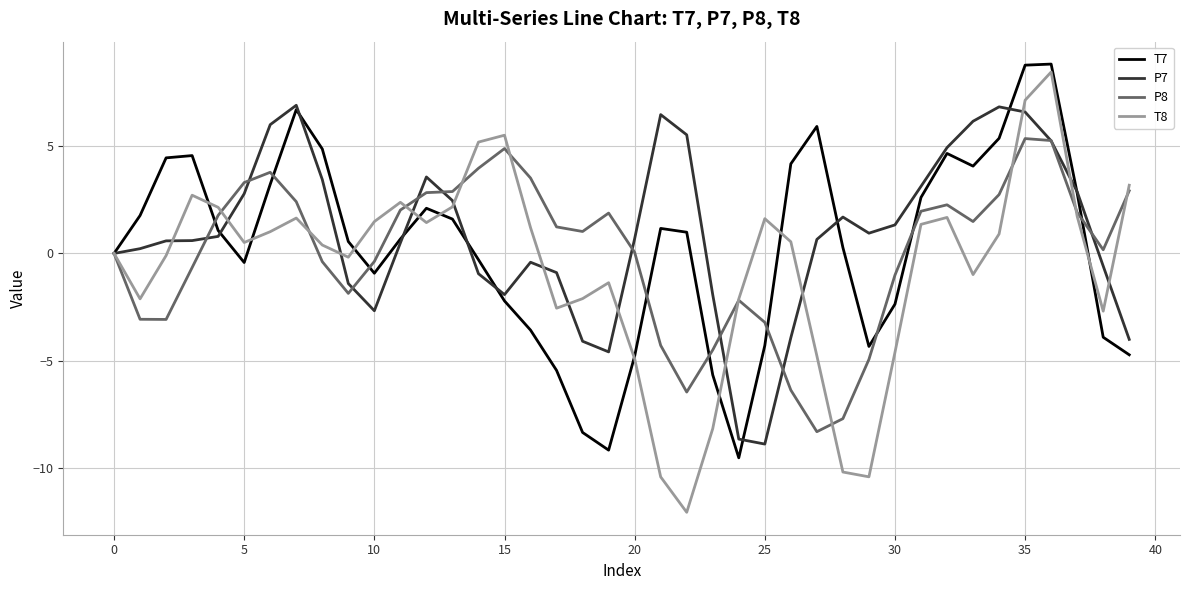

Does the chart display data point markers on the line(s)?

No